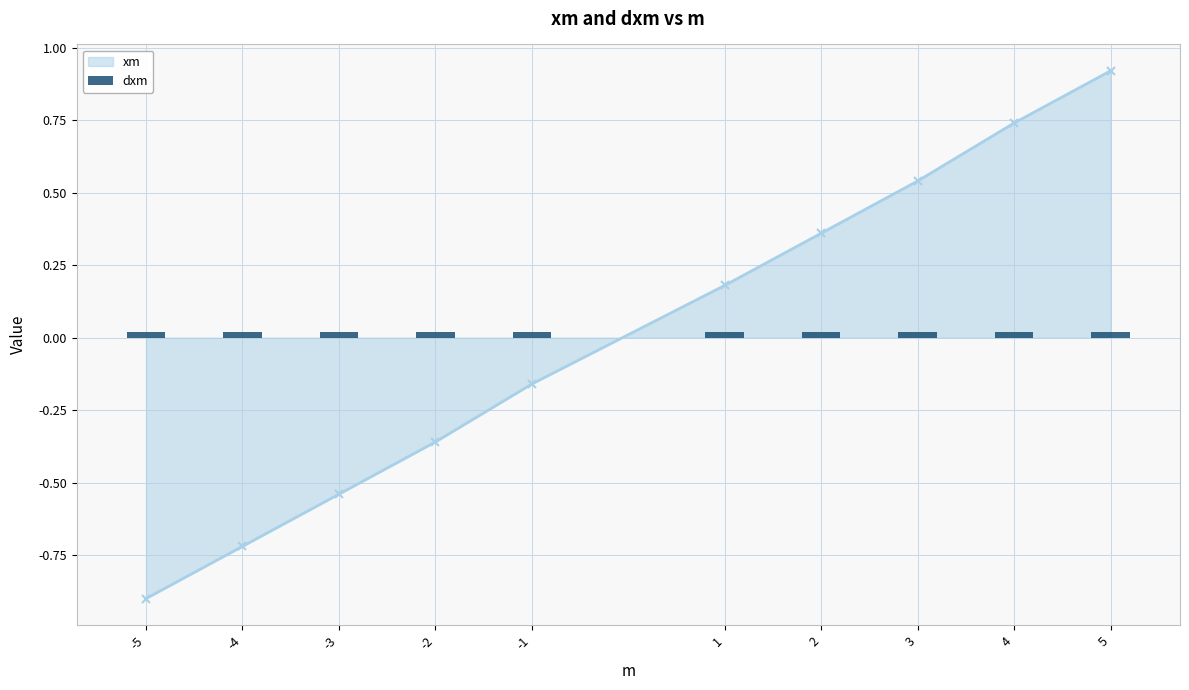

What is the maximum value shown in the chart?

0.9